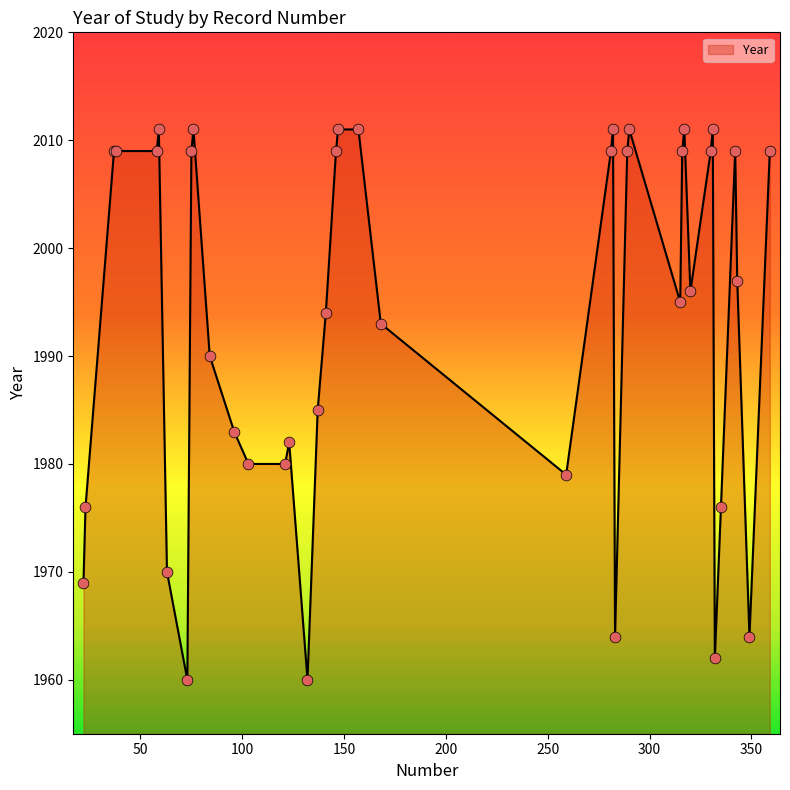

What is the smallest value displayed?

1960